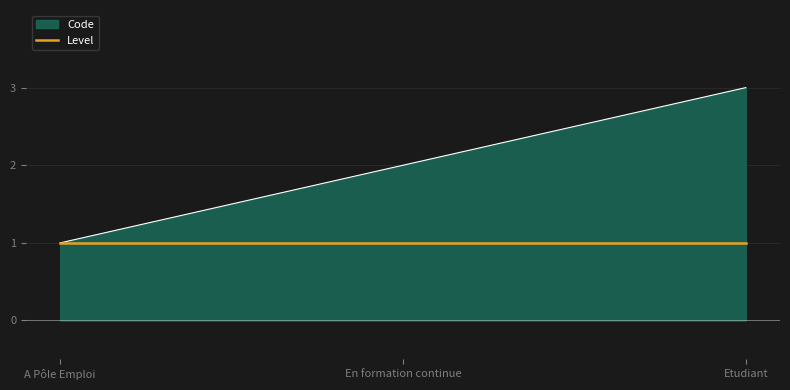

True or false: the data shows 3 at Etudiant.

True